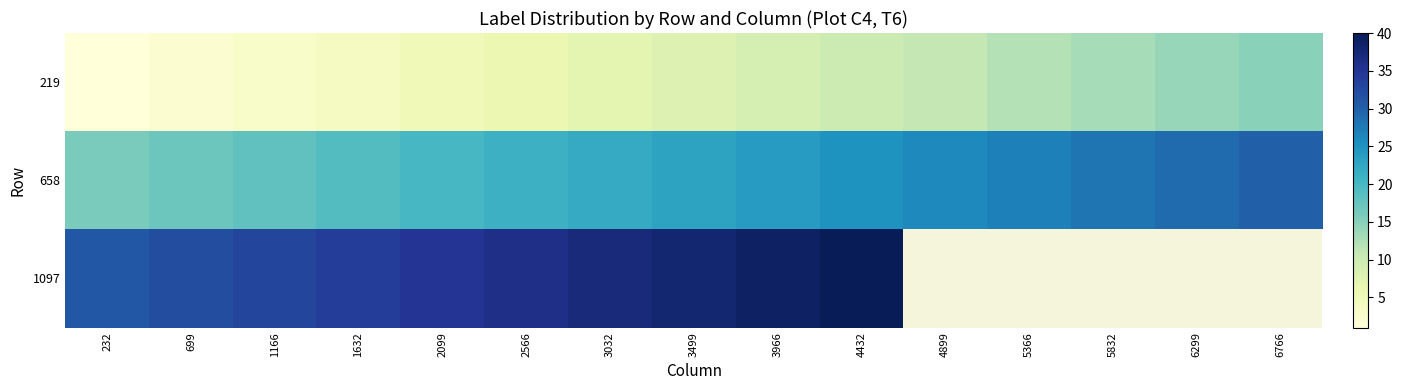

Count the number of categories in the chart.

15